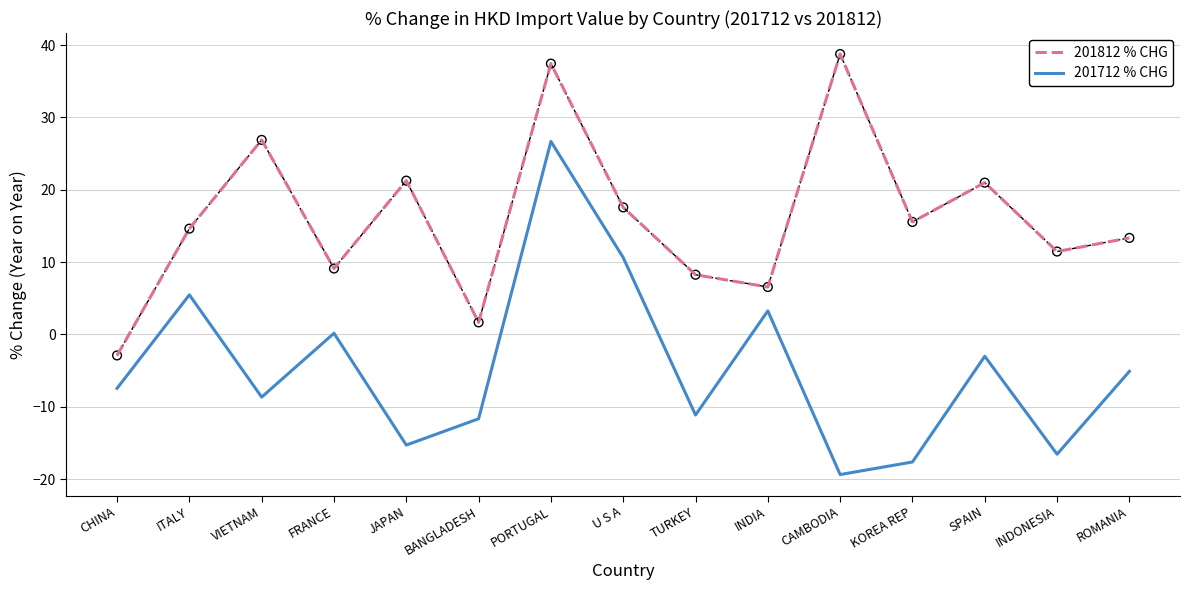

What are all the series names shown in the legend?

201812 % CHG, 201712 % CHG